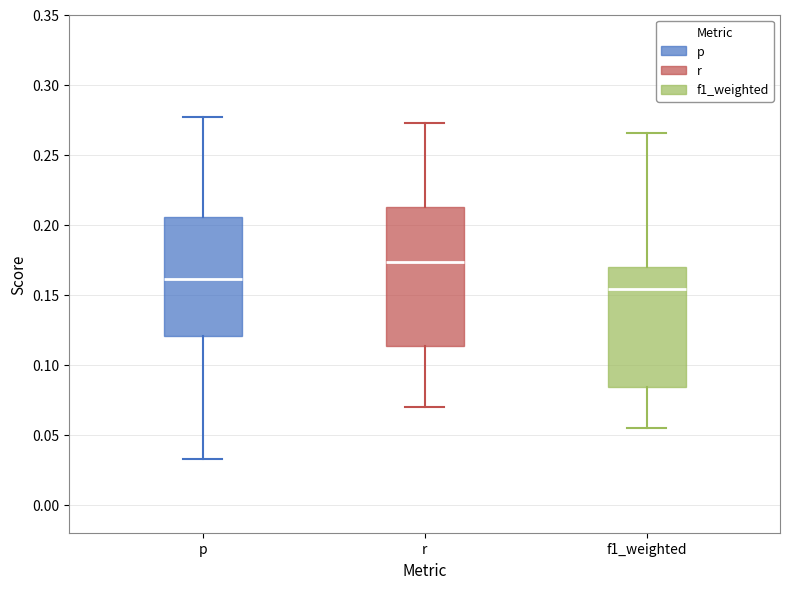

Reading left to right, read every box against the y-axis: the position of its median line, the range the box covers, and the ends of its whiskers. The values are not printed on the chart, so give them approximately, as read against the axis.

p: median 0.160, box 0.120 to 0.205, whiskers 0.035 to 0.275
r: median 0.175, box 0.115 to 0.210, whiskers 0.070 to 0.275
f1_weighted: median 0.155, box 0.085 to 0.170, whiskers 0.055 to 0.265